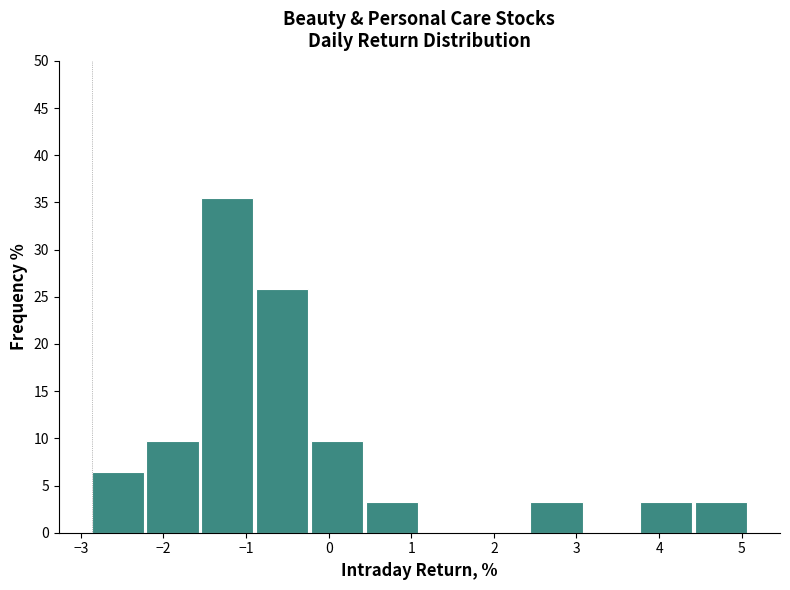

Over which range of the x-axis is the bar tallest?

-1.5 to -0.9